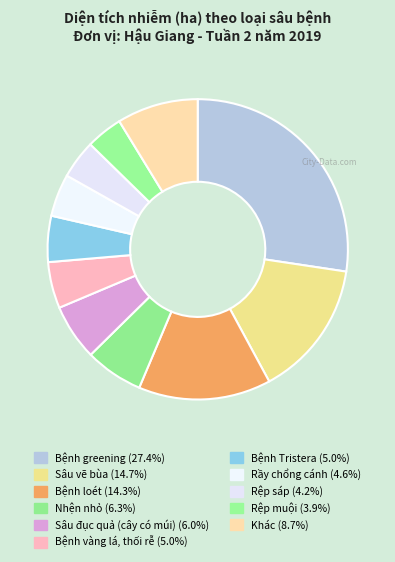

Count the number of slices in the pie.

11